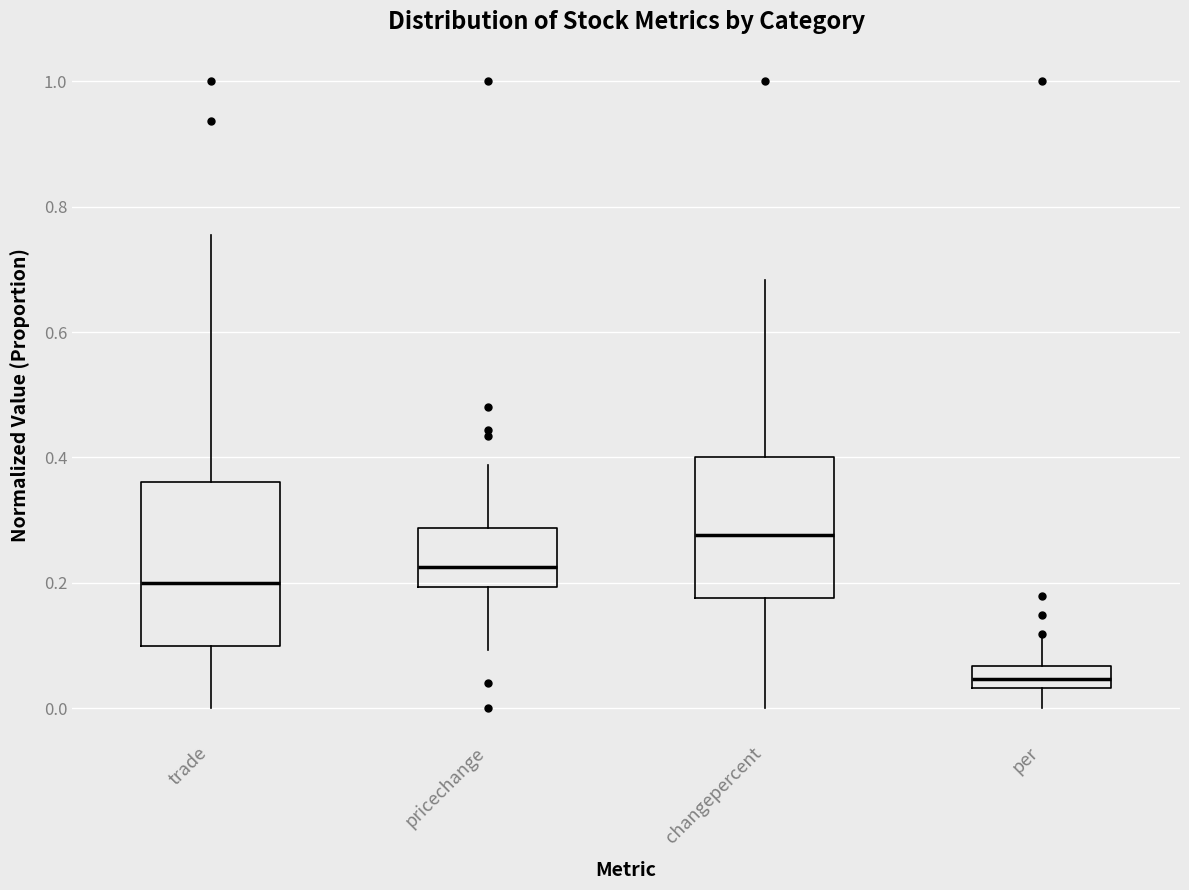

Reading left to right, transcribe this box plot: for each box, give where its median line is, the range the box spans, and where its two whiskers end, as read against the y-axis. The values are not printed on the chart, so give them approximately, as read against the axis.

trade: median 0.20, box 0.10 to 0.36, whiskers 0.00 to 0.76
pricechange: median 0.22, box 0.20 to 0.28, whiskers 0.10 to 0.38
changepercent: median 0.28, box 0.18 to 0.40, whiskers 0.00 to 0.68
per: median 0.04 (inside the box), box 0.04 to 0.06, whiskers 0.00 to 0.12